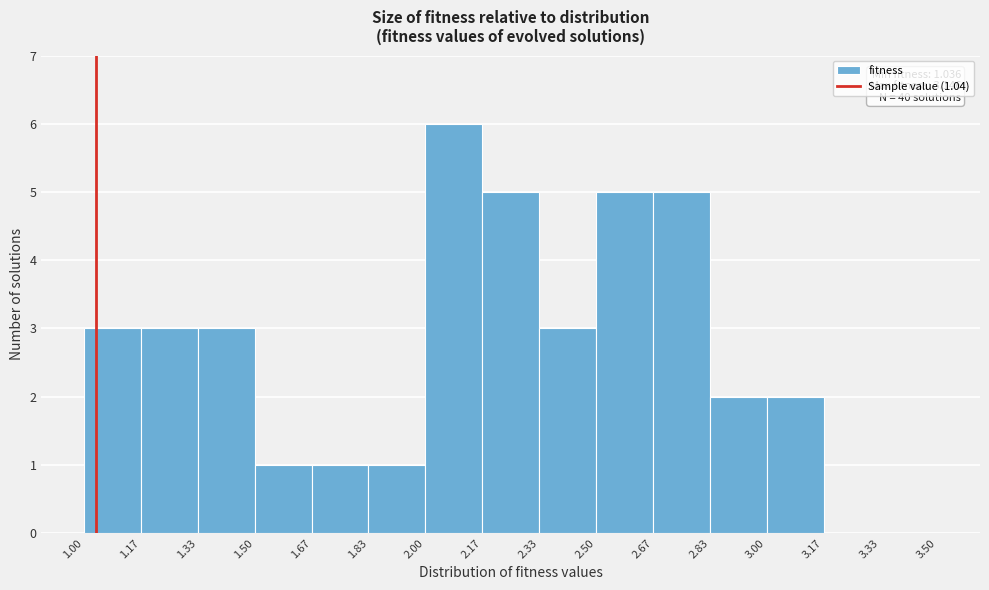

Over which range of the x-axis is the bar tallest?

2.00 to 2.17